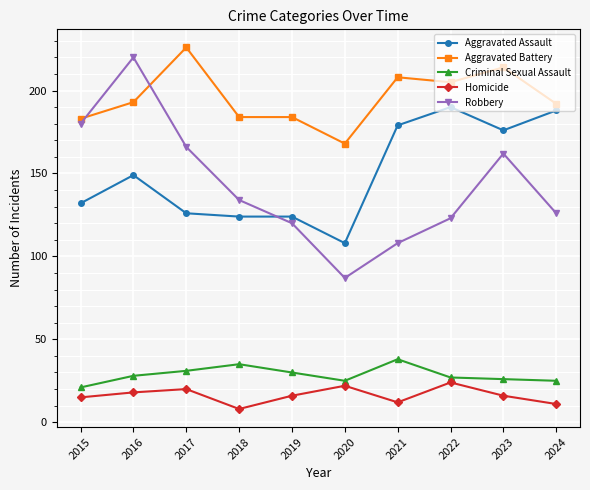

Where is the first local maximum for Homicide?

2017